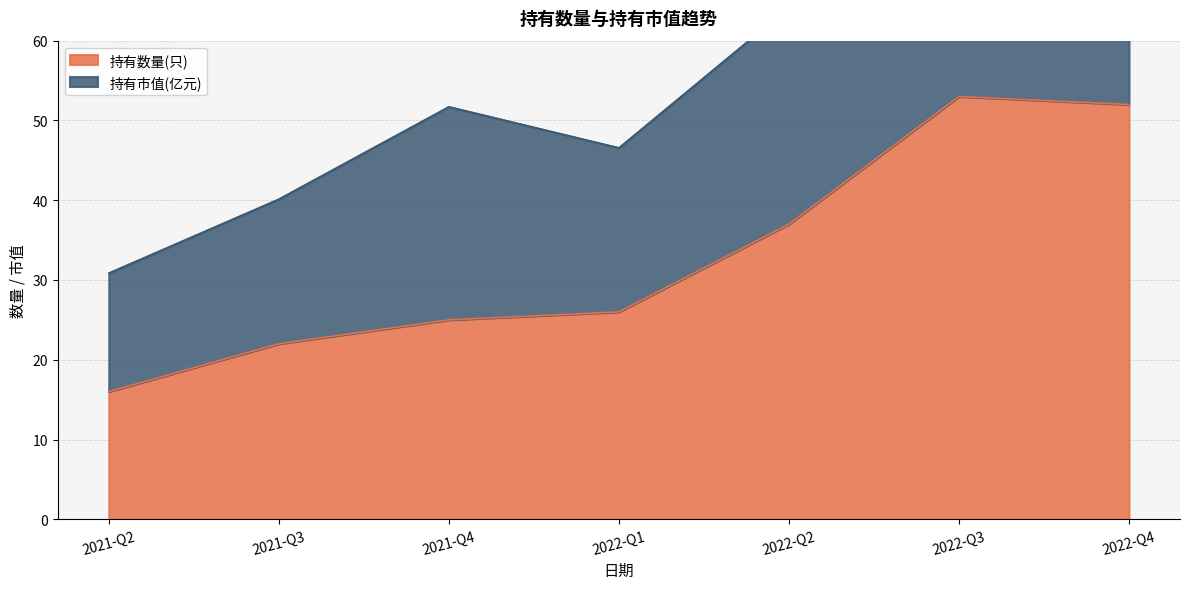

Rank the categories by value from lowest to highest.

2021-Q2, 2021-Q3, 2021-Q4, 2022-Q1, 2022-Q2, 2022-Q4, 2022-Q3